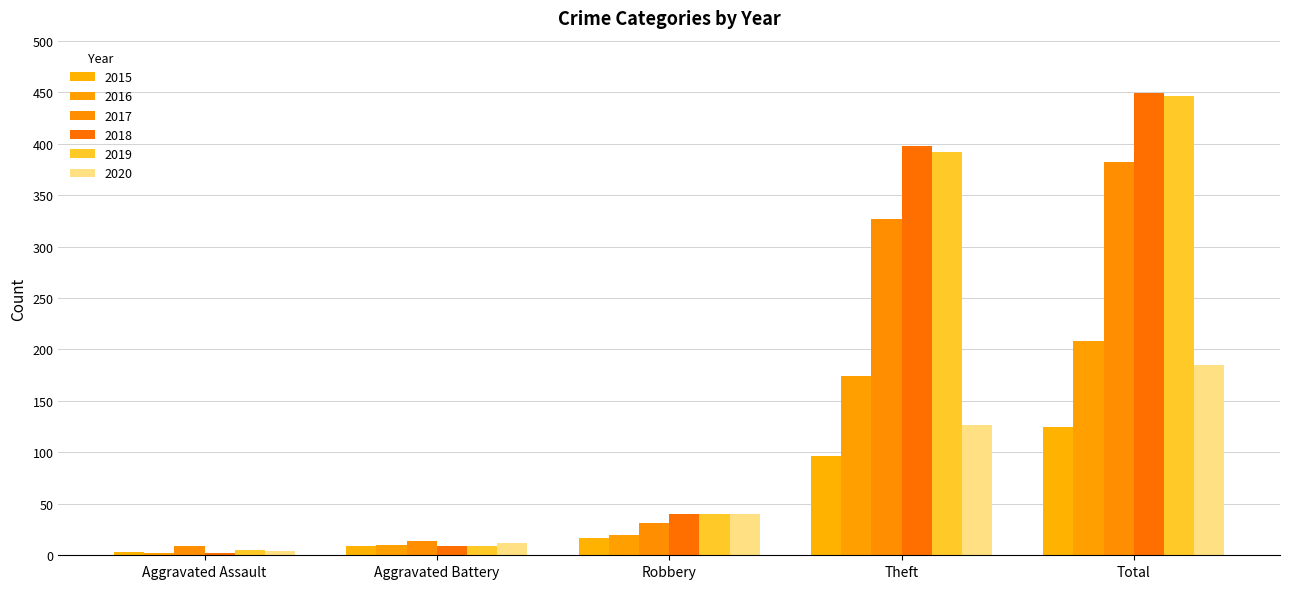

At which label does 2018 reach its peak?

Total